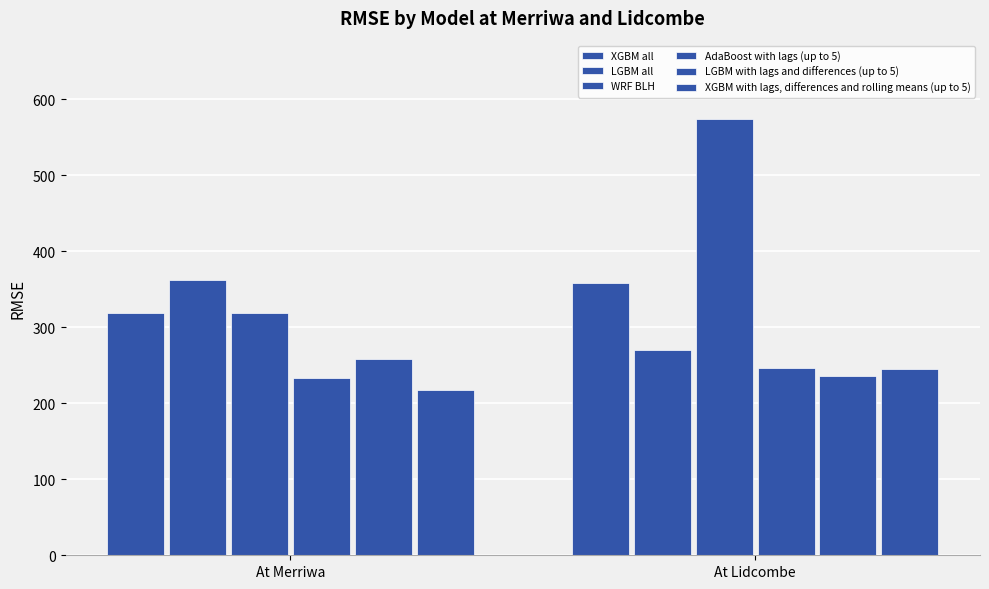

What is the maximum value for LGBM all?

362.4